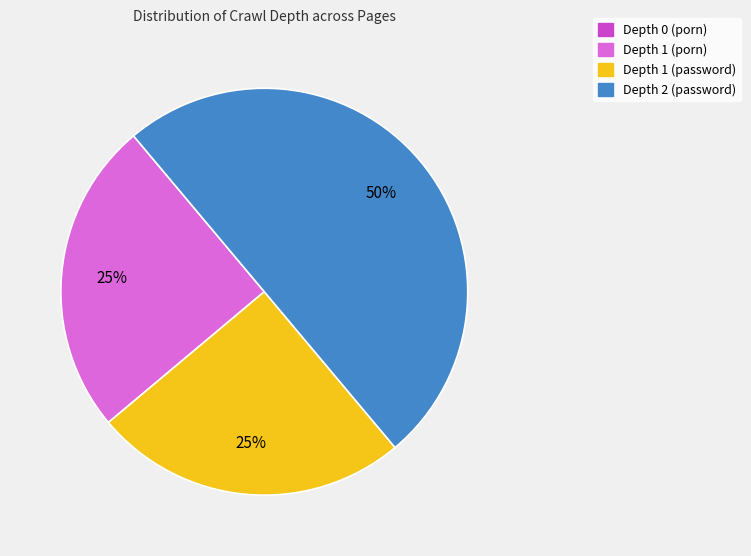

Is it true that Depth 1 (password) is 14% of the pie?

False